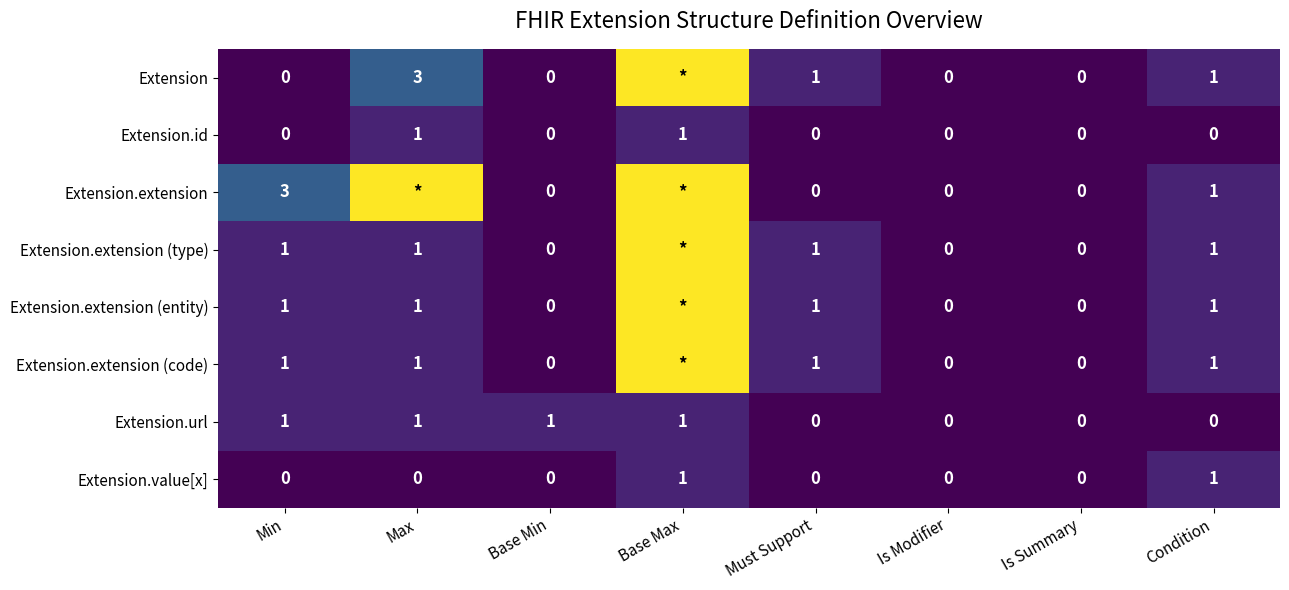

Which series changed the most between Min and Is Modifier?

Extension.extension